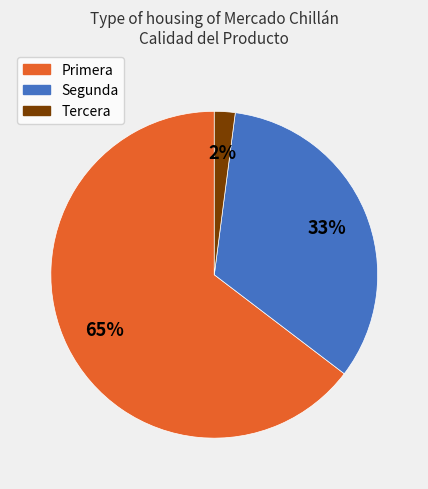

Approximately how many times larger is the value at Segunda compared to Primera?

0.5